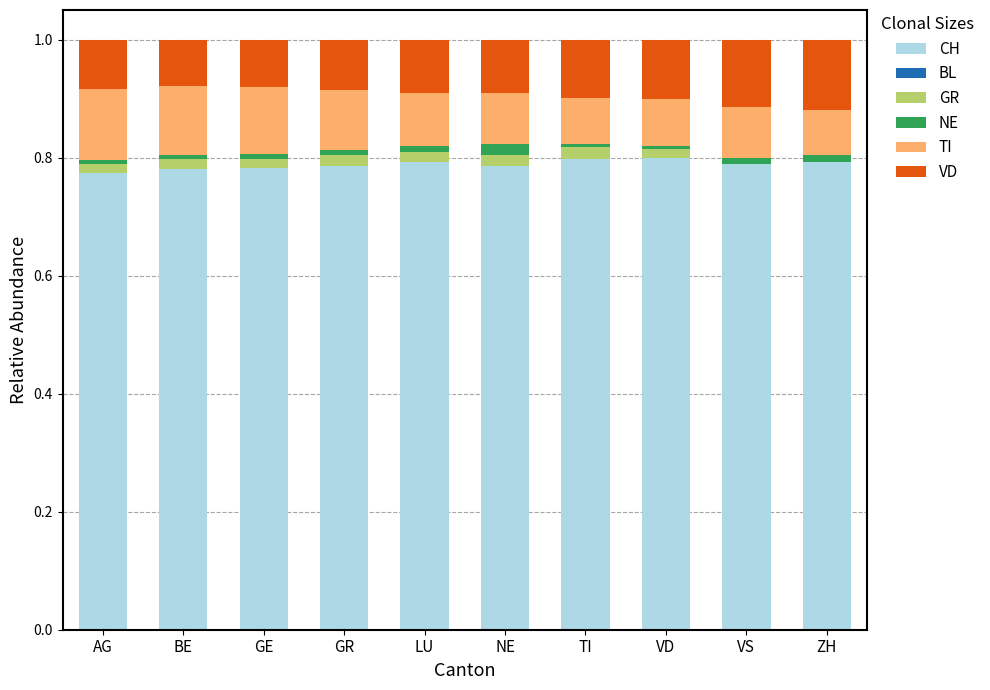

Are the bars grouped side by side (vs. stacked)?

No